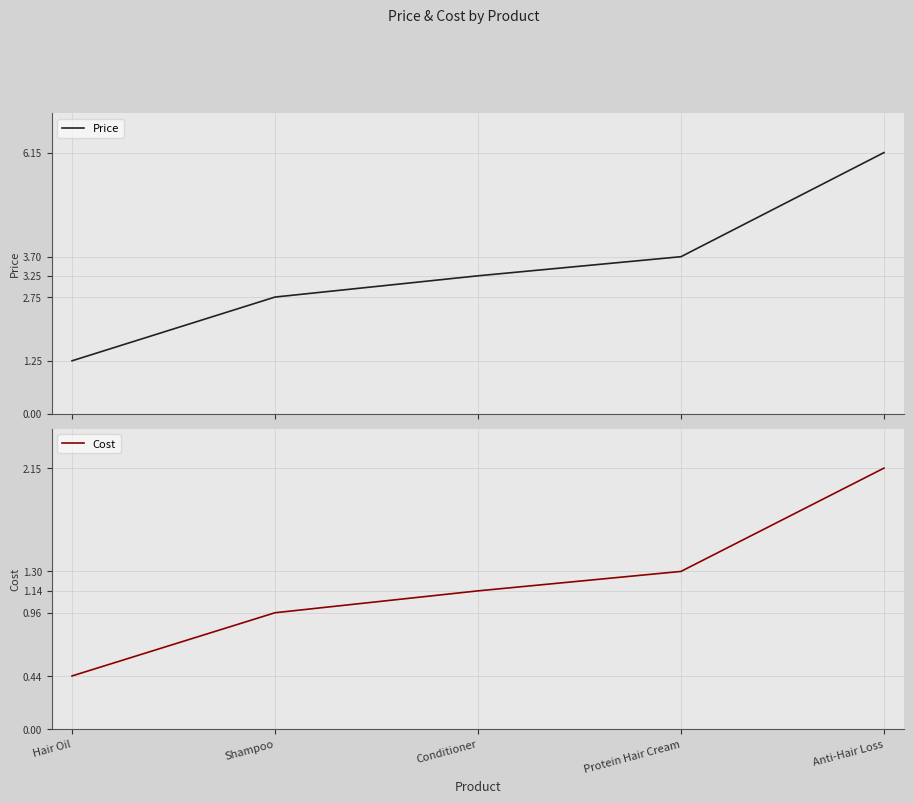

List the series in order of their overall mean, lowest first.

Cost, Price